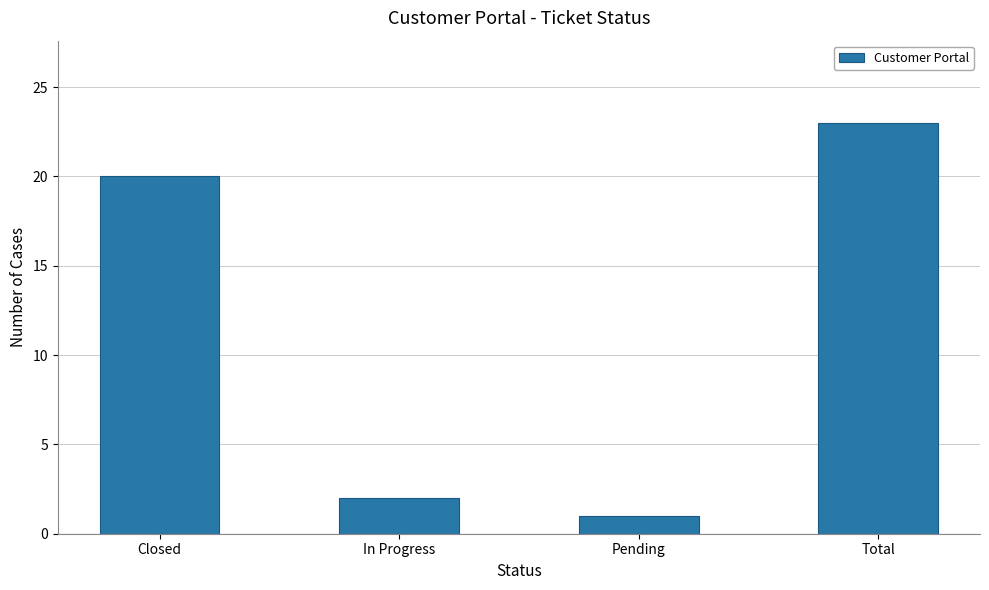

How many data points are less than 20?

2